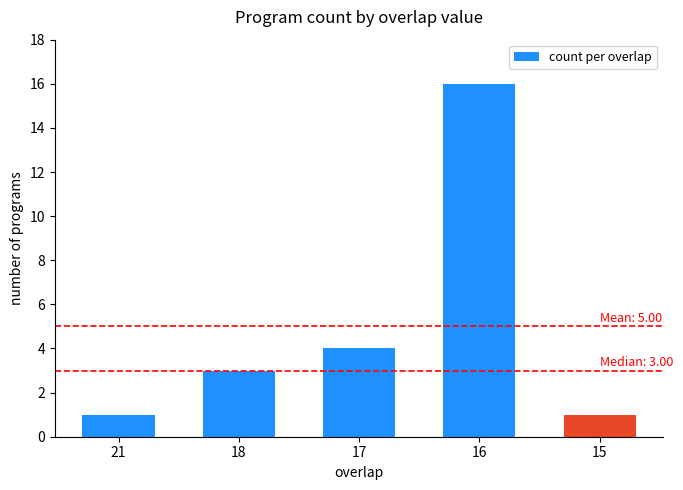

Reading right to left, list all the values displayed in this chart.

1	16	4	3	1